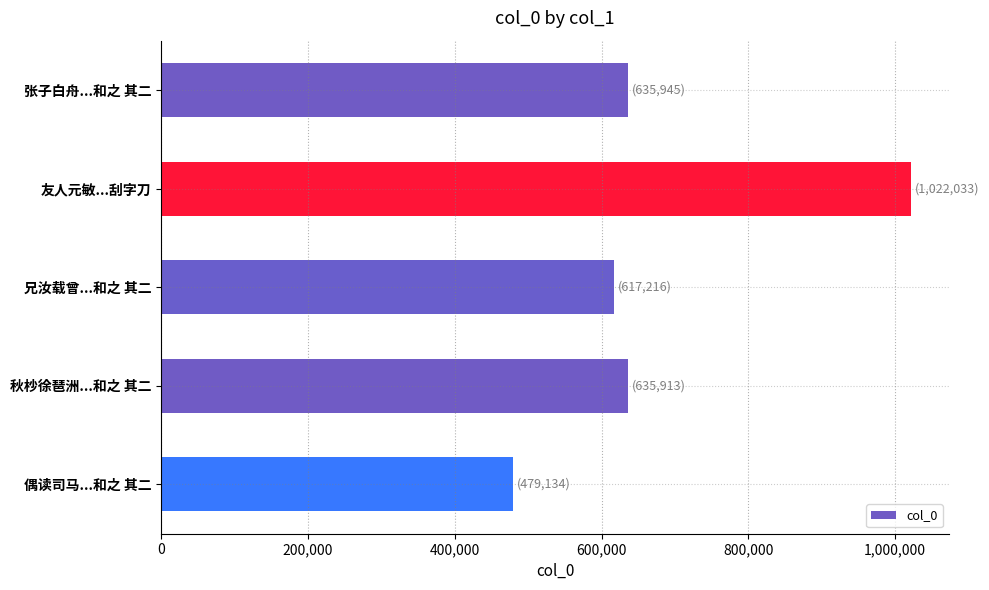

What is the ratio of the value at 偶读司马...和之 其二 to the value at 张子白舟...和之 其二?

0.8